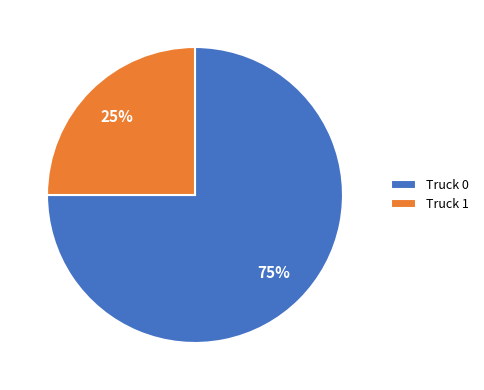

Is it true that Truck 1 is 16% of the pie?

False